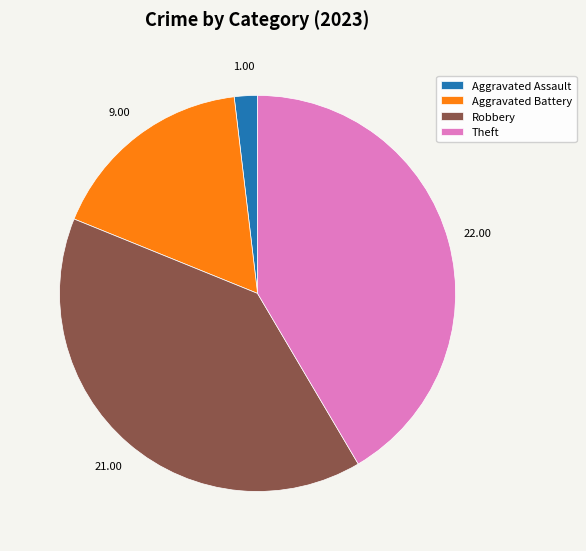

What is the smallest slice in the pie chart?

Aggravated Assault